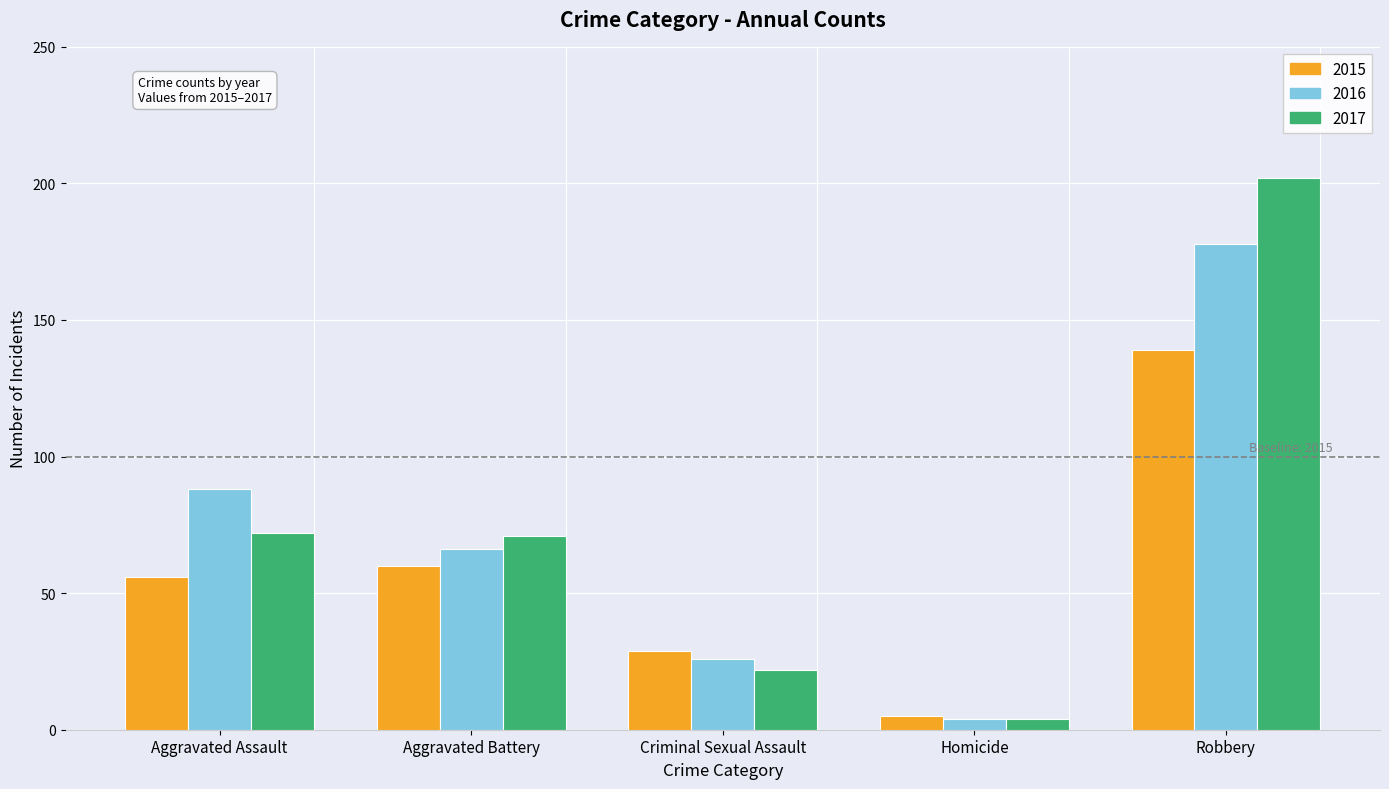

What is the difference between the second highest and second lowest values in the 2015 series?

31